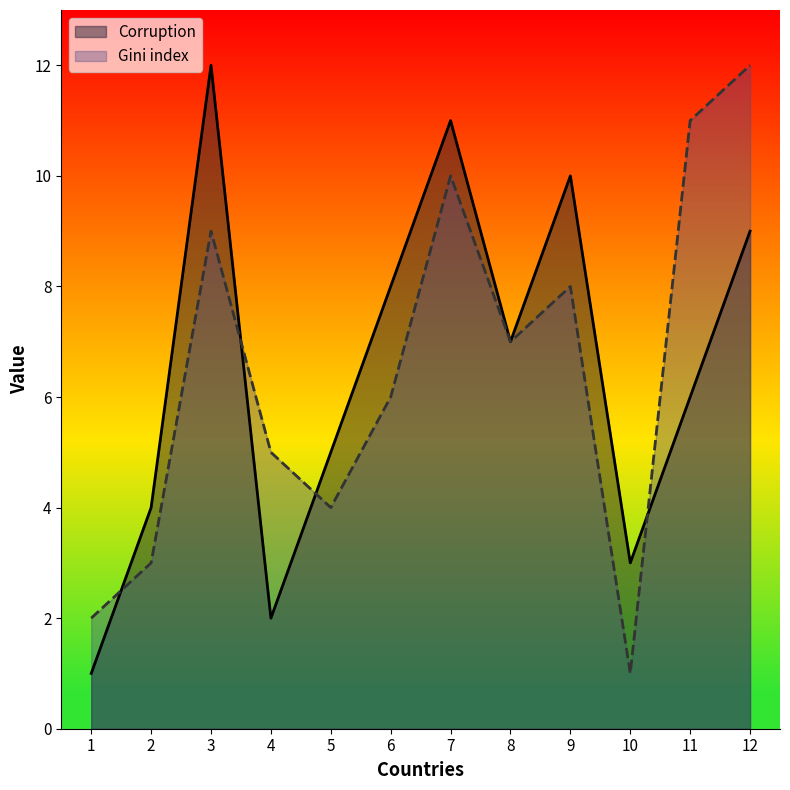

Between 6 and 9, which series saw the biggest shift?

Corruption